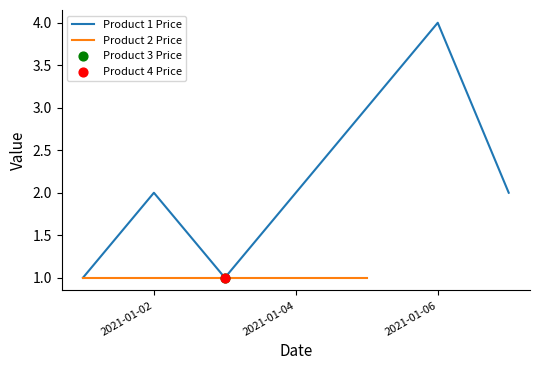

Is it true that Product 1 Price equals 4 at 2021-01-06?

True